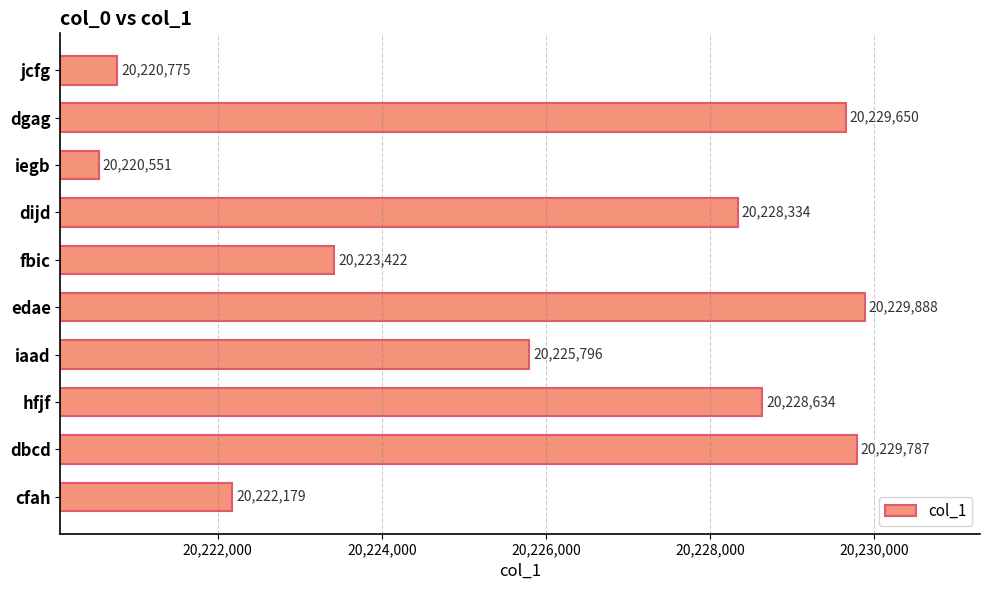

What is the change in value from edae to iaad?

-4092